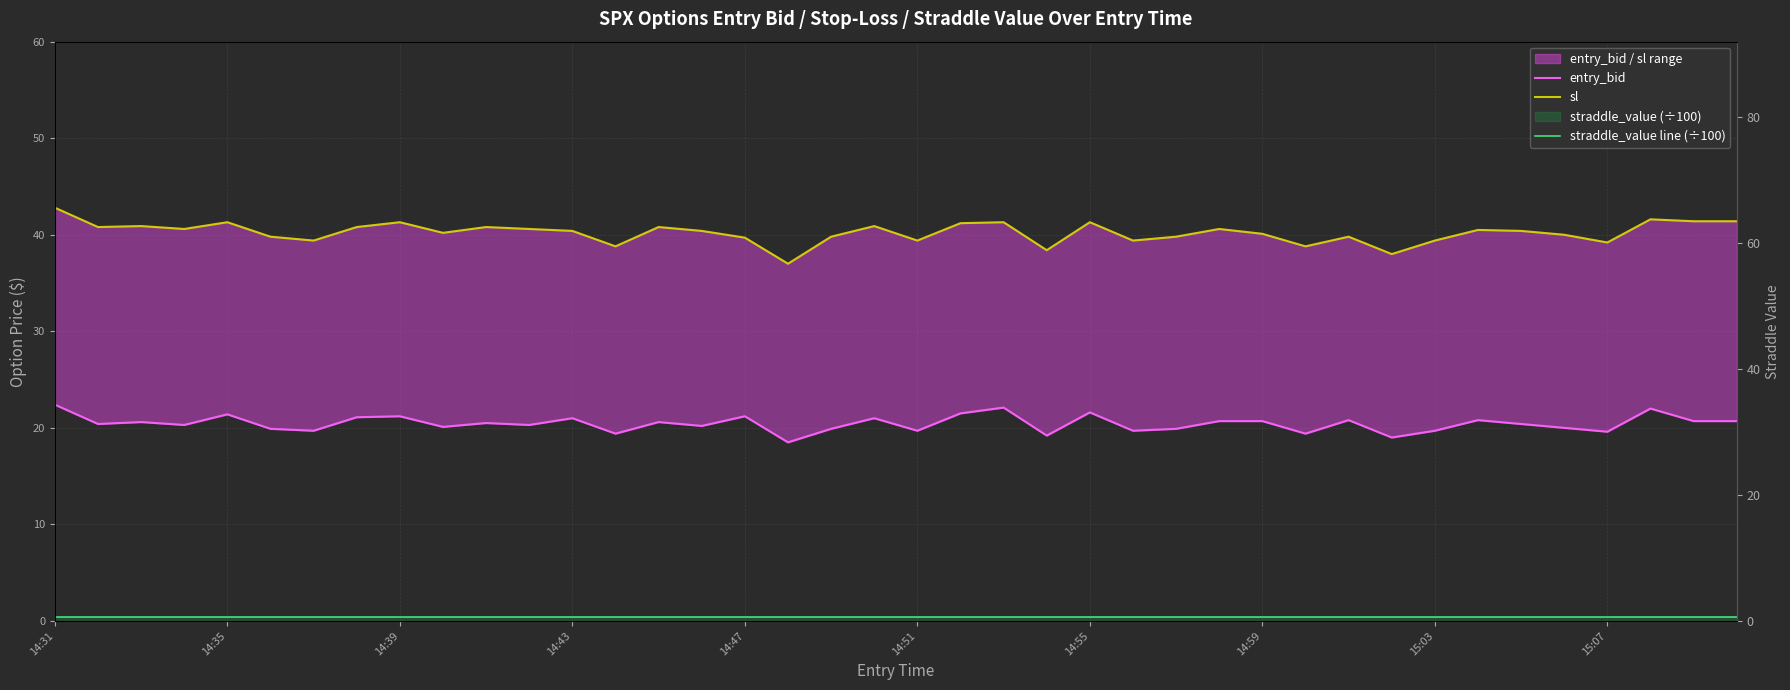

What is the difference between the entry_bid values at 17 and 37?

3.5